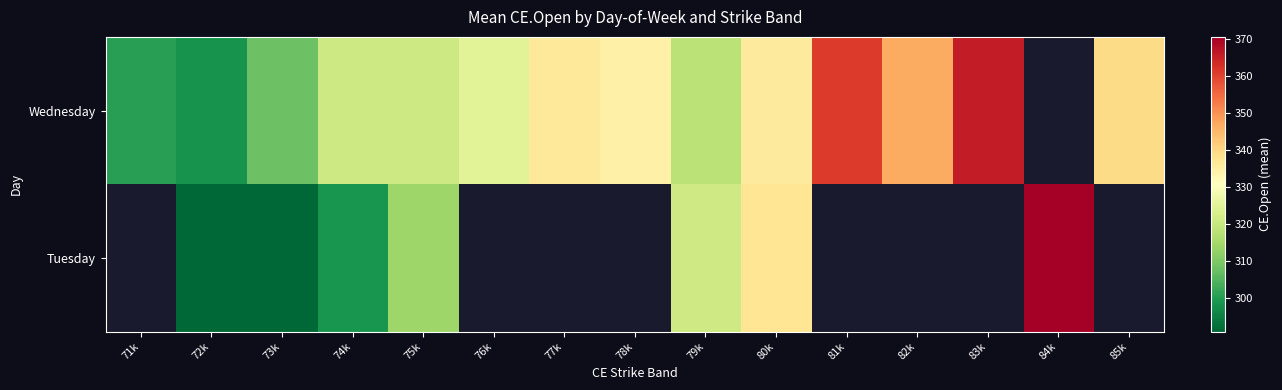

At which category is the sum across all series the highest?

80k